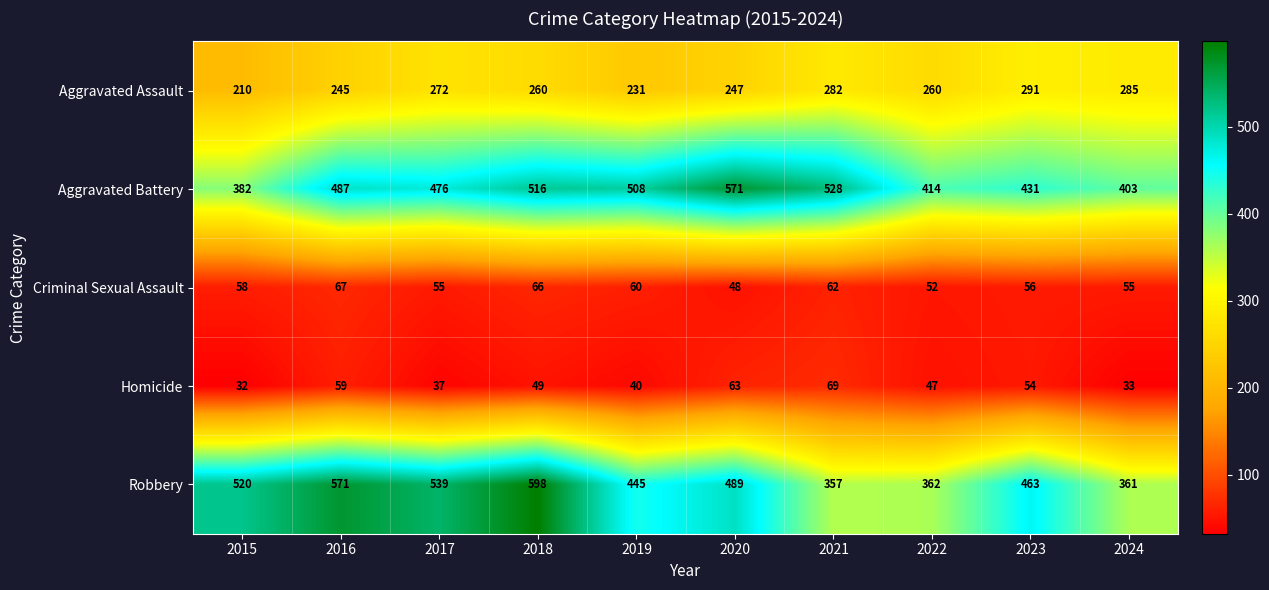

Is it true that Aggravated Assault equals 247 at 2020?

True